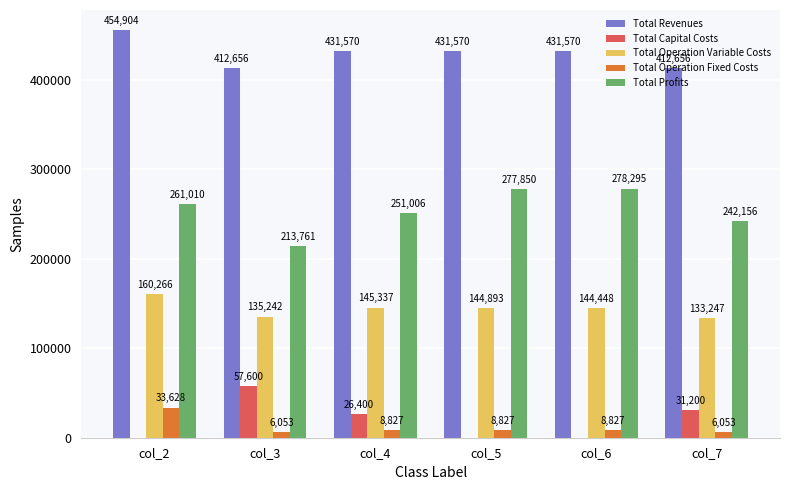

Is it true that Total Operation Fixed Costs equals 8827.2 at col_6?

True